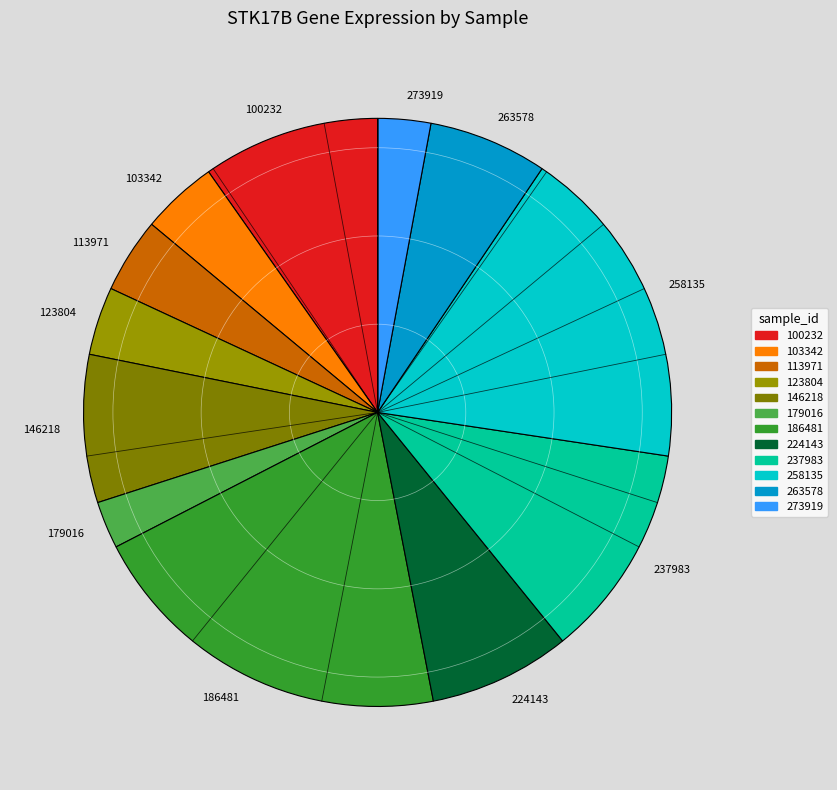

What is the ratio of the value at 237983 to the value at 179016?

4.5